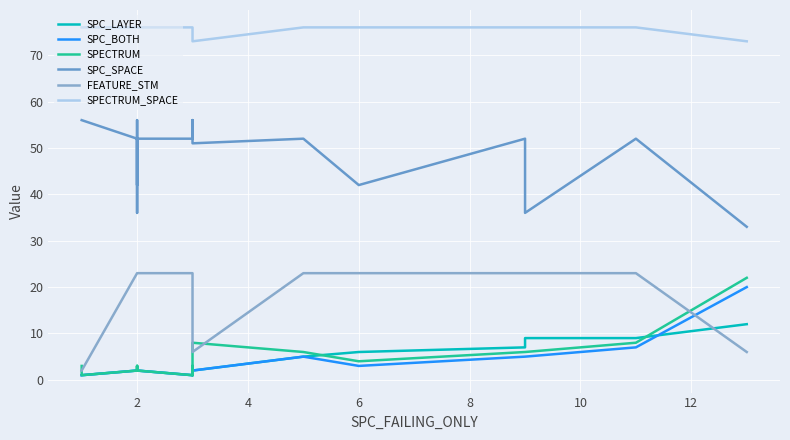

True or false: SPC_SPACE has more than 0 points higher than both neighbors.

True